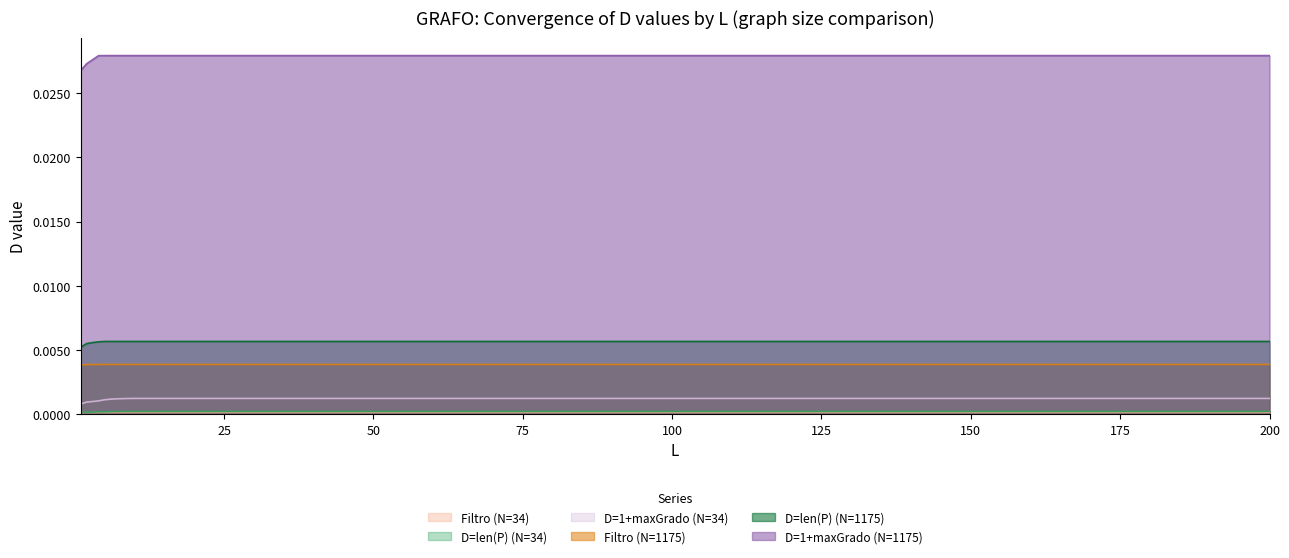

The value of D=1+maxGrado (N=1175) at 190 is 0.0. True or false?

False